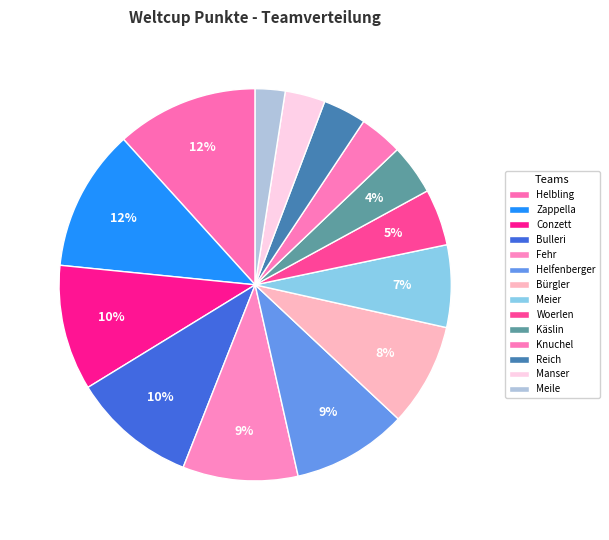

Is it true that Meier is 7% of the pie?

True